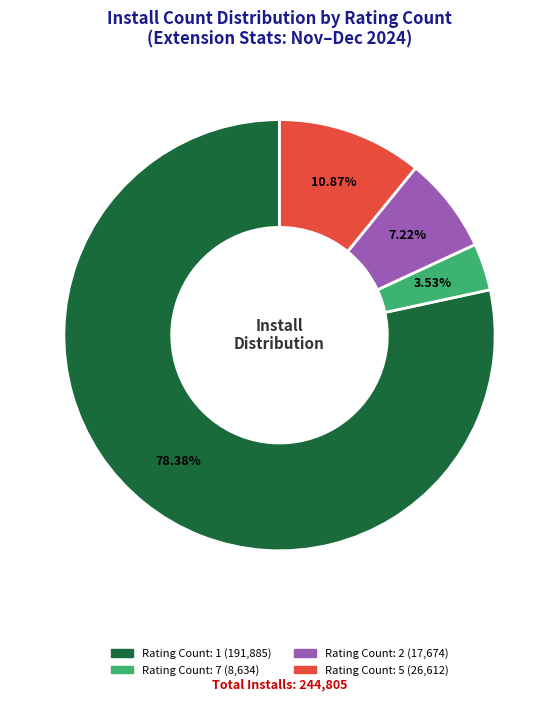

How many segments does this pie chart have?

4